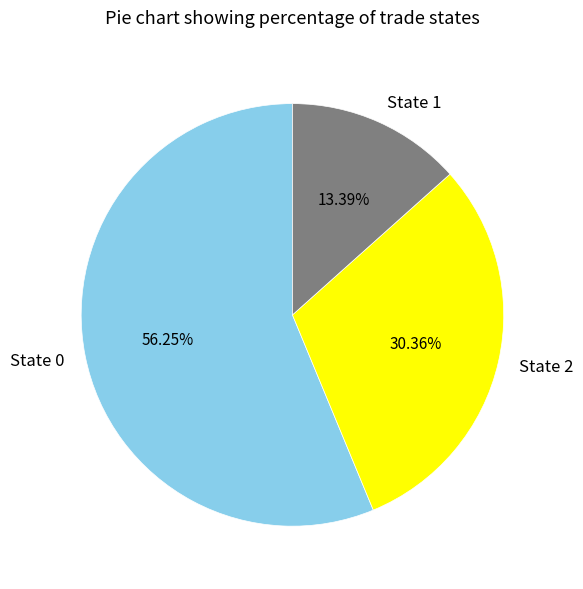

Approximately how many times larger is the value at State 2 compared to State 0?

0.5